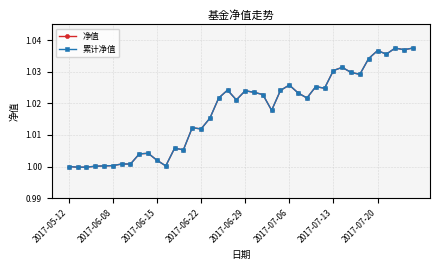

True or false: 累计净值 and 净值 intersect in this chart.

False